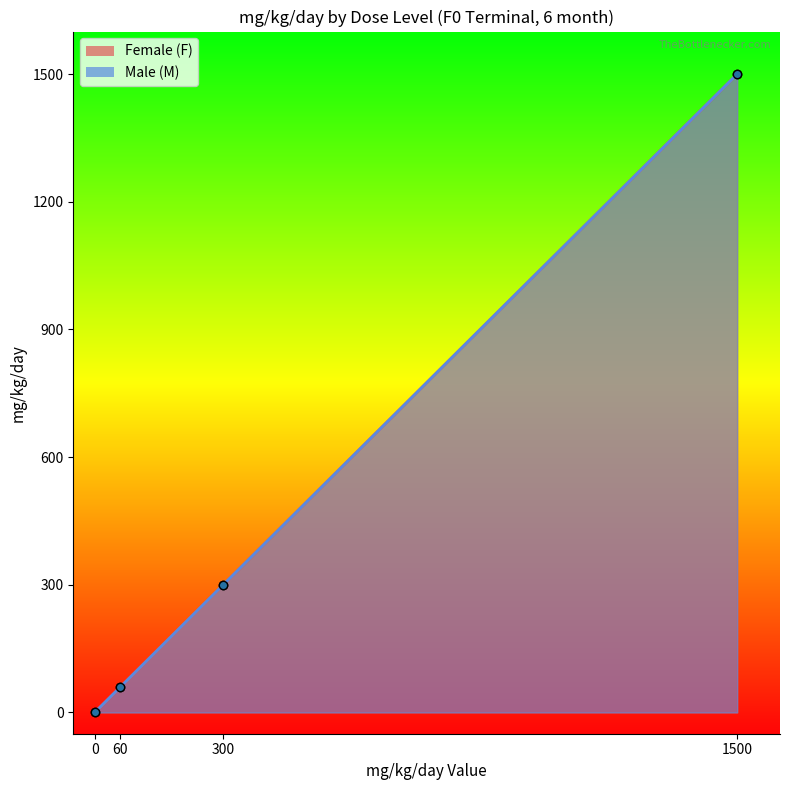

True or false: Female (F) and Male (M) cross at least once.

False